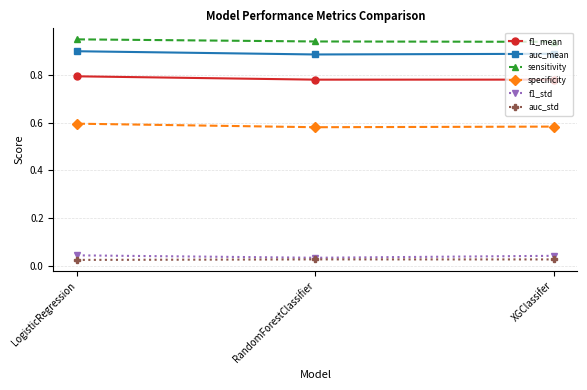

The auc_mean series shows 0.9 at RandomForestClassifier. True or false?

True